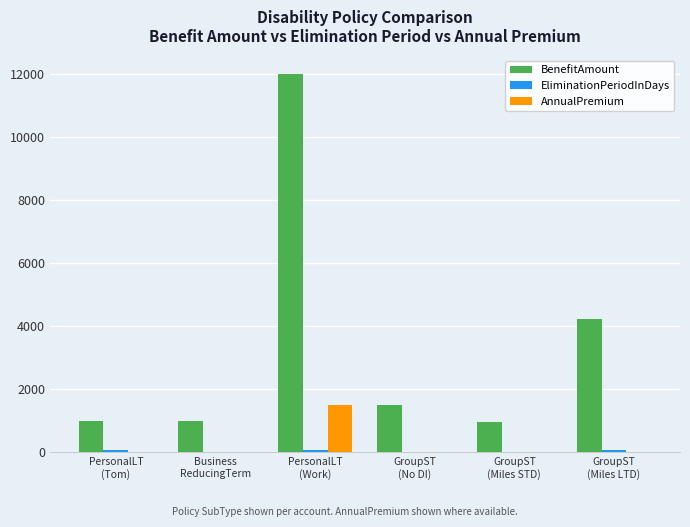

What is the sum of all BenefitAmount values?

20731